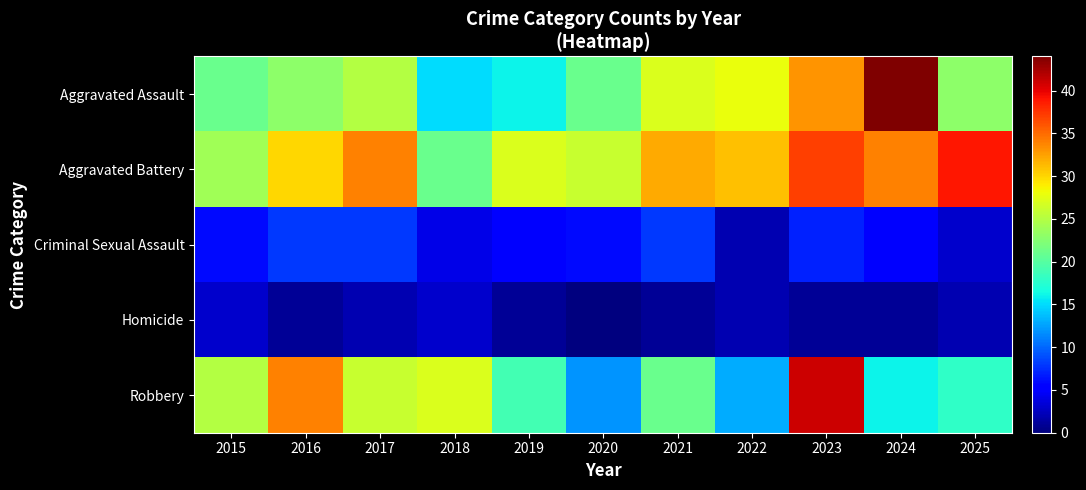

At which category is the sum across all series the highest?

2023